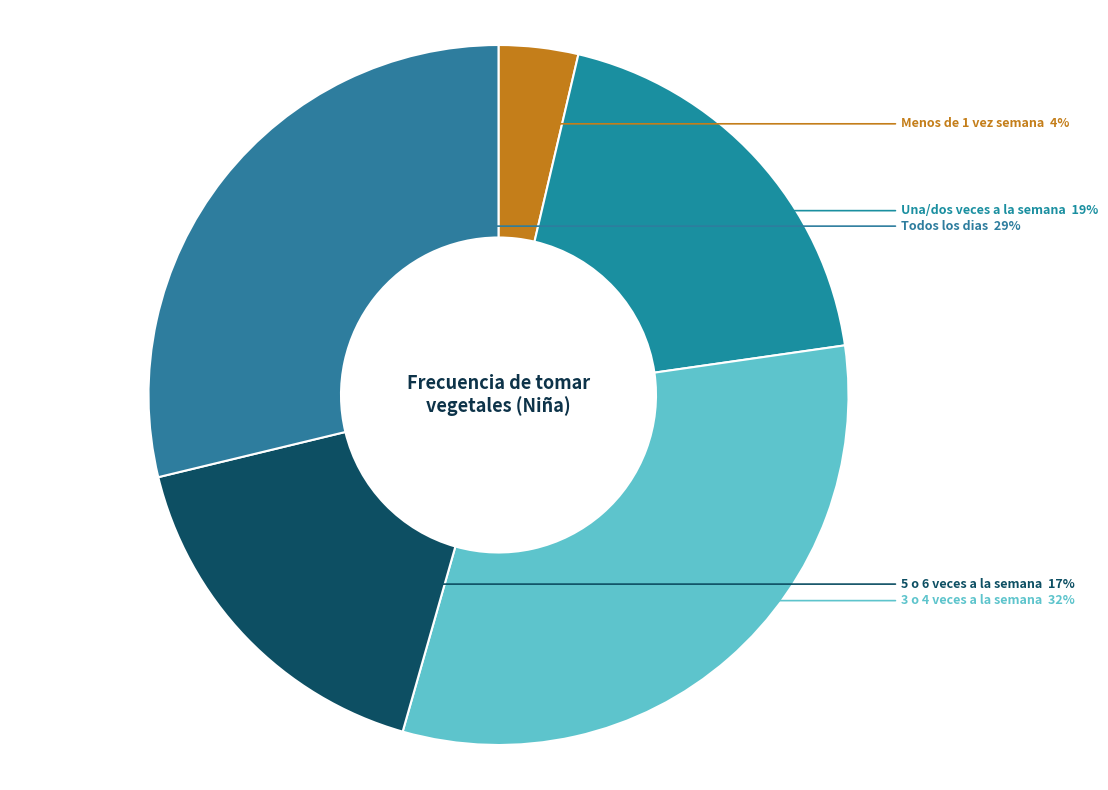

Which slice is the largest?

3 o 4 veces a la semana